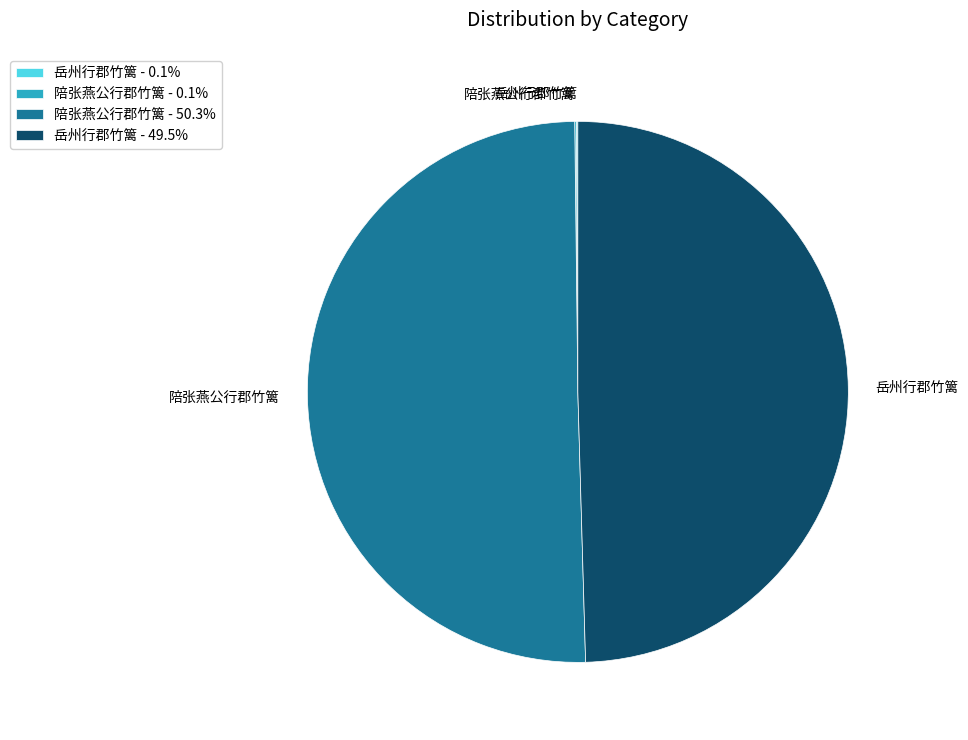

Does any single category account for the majority?

Yes